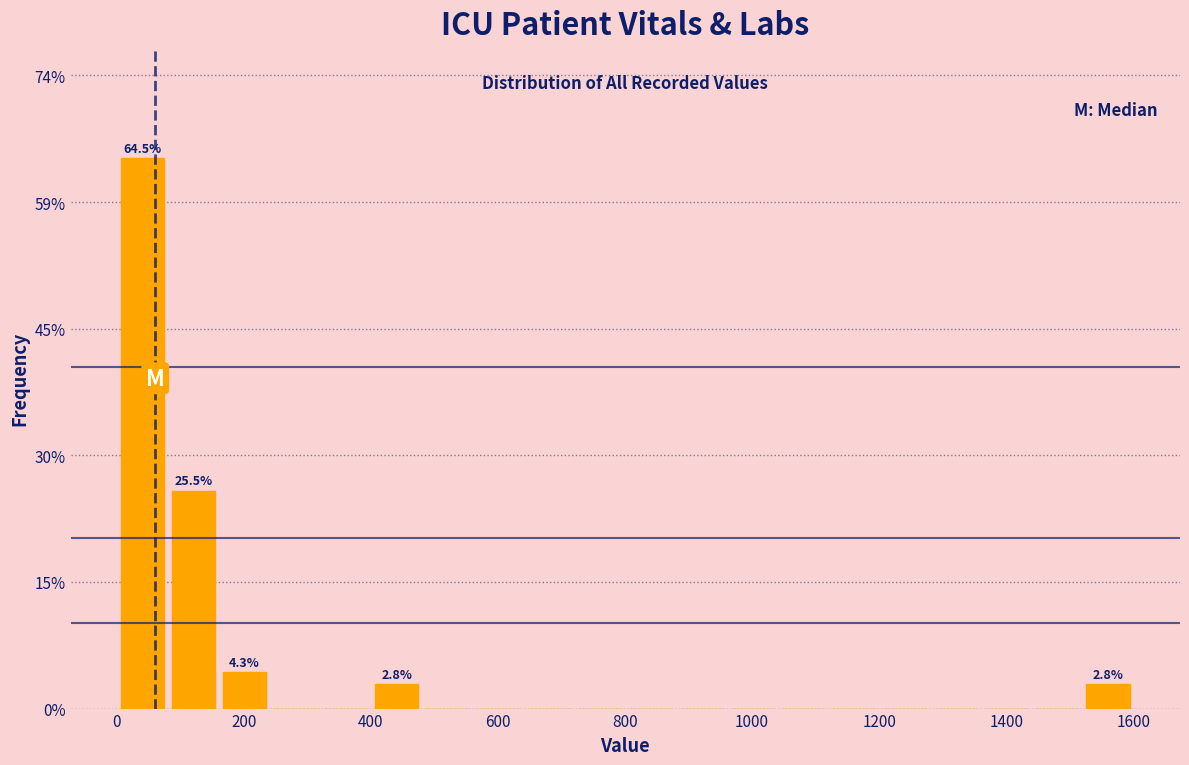

Around what value on the x-axis is the tallest bar? Give the approximate position of its centre, as read against the axis.

40